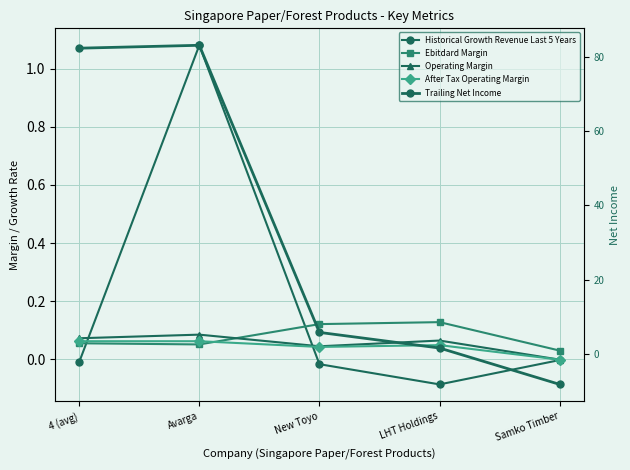

True or false: Trailing Net Income has a value of -8.2 at Samko Timber.

True